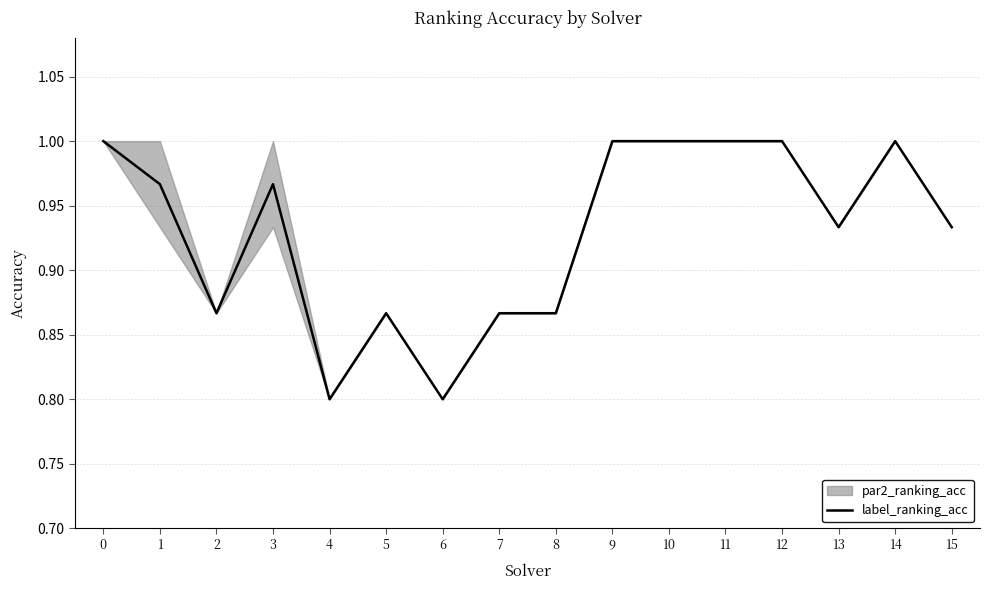

List the labels in order of value, largest first.

0, 9, 10, 11, 12, 14, 1, 3, 13, 15, 2, 5, 7, 8, 4, 6